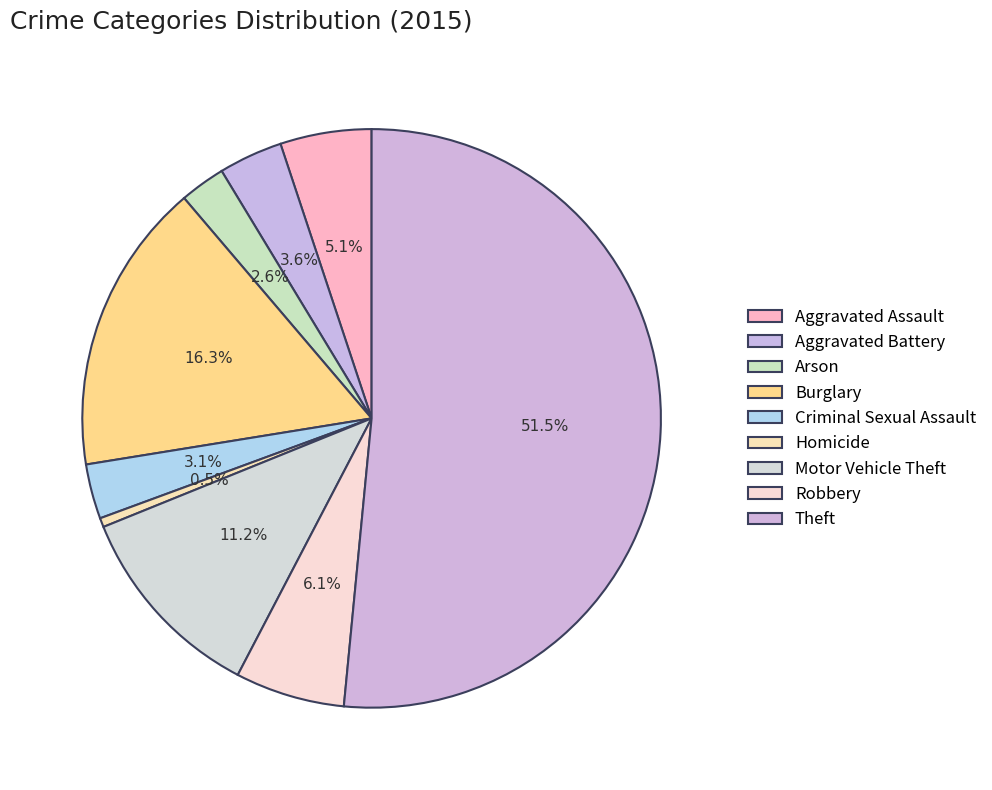

Is it true that Motor Vehicle Theft is 11% of the pie?

True